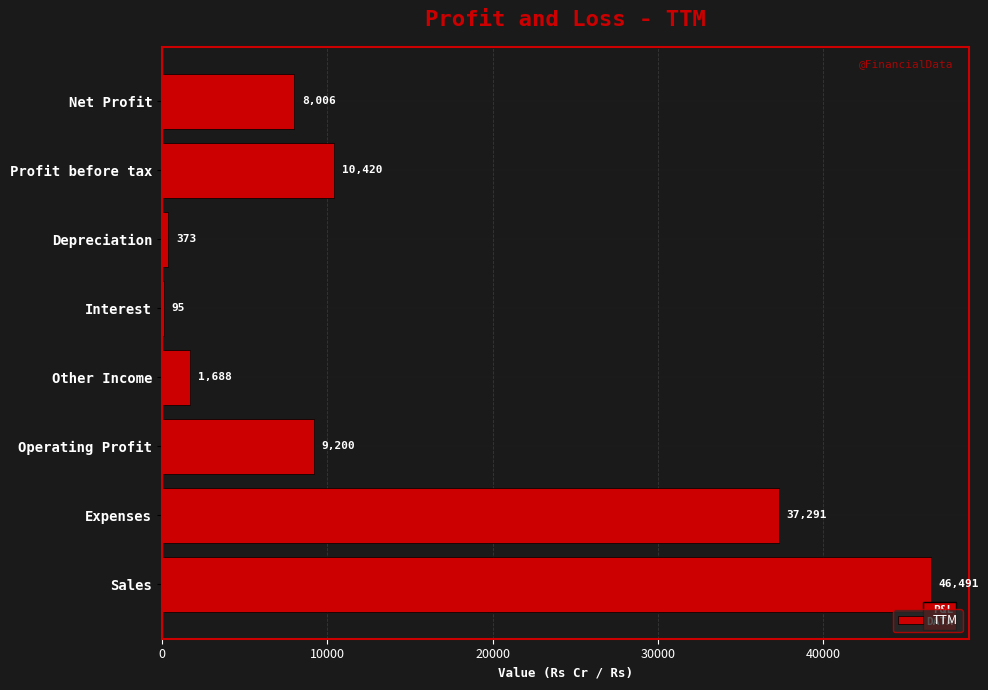

Approximately how many times larger is the value at Net Profit compared to Operating Profit?

0.9